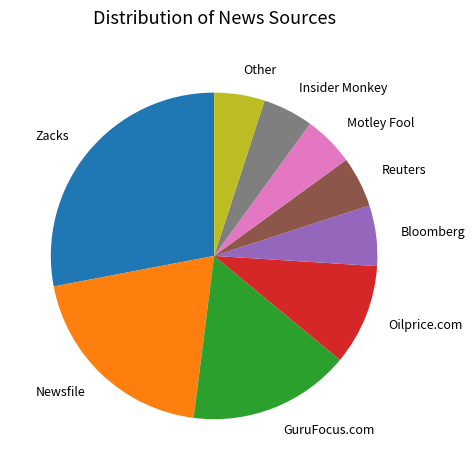

Is the sum of GuruFocus.com and Newsfile greater than half?

No